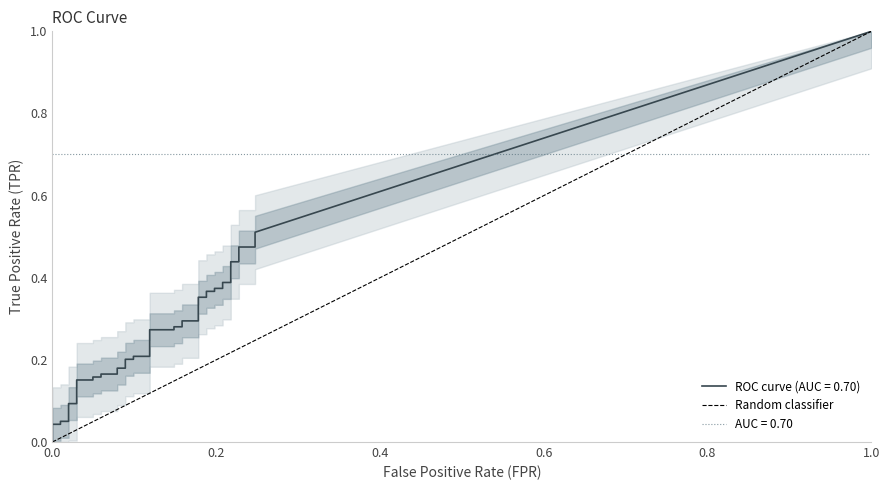

Between 1.0 and 0.0, which is larger?

1.0